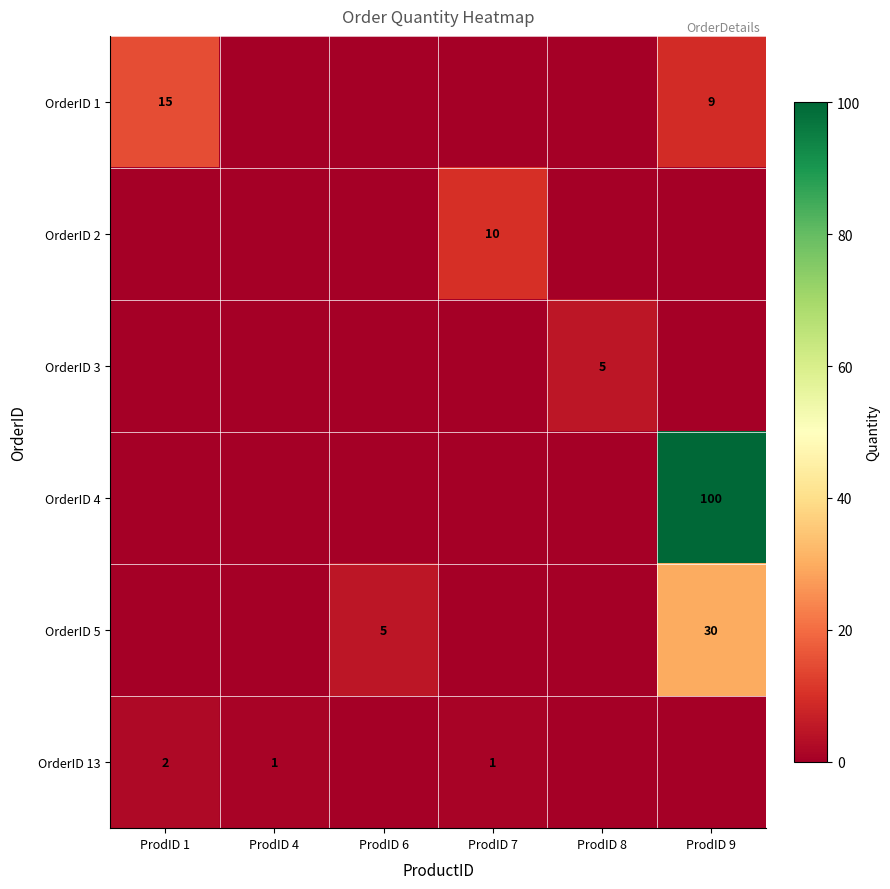

Is it true that OrderID 13 equals 1 at ProdID 4?

True